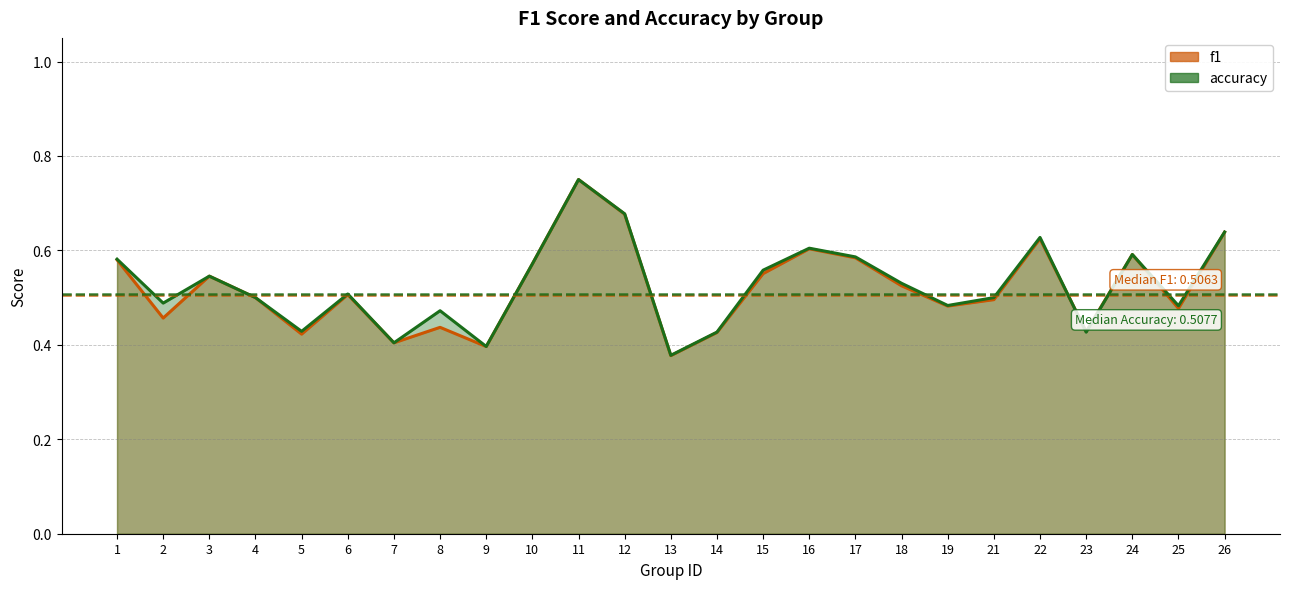

Rank the series at 12 from lowest to highest value.

f1, accuracy